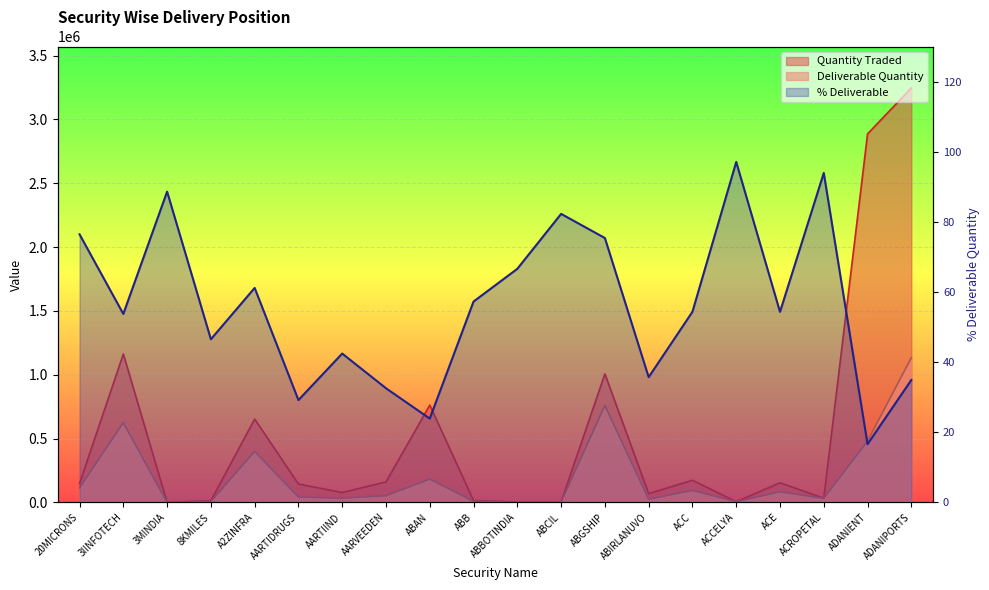

What value does the % Deliverable series have at 3MINDIA?

88.6